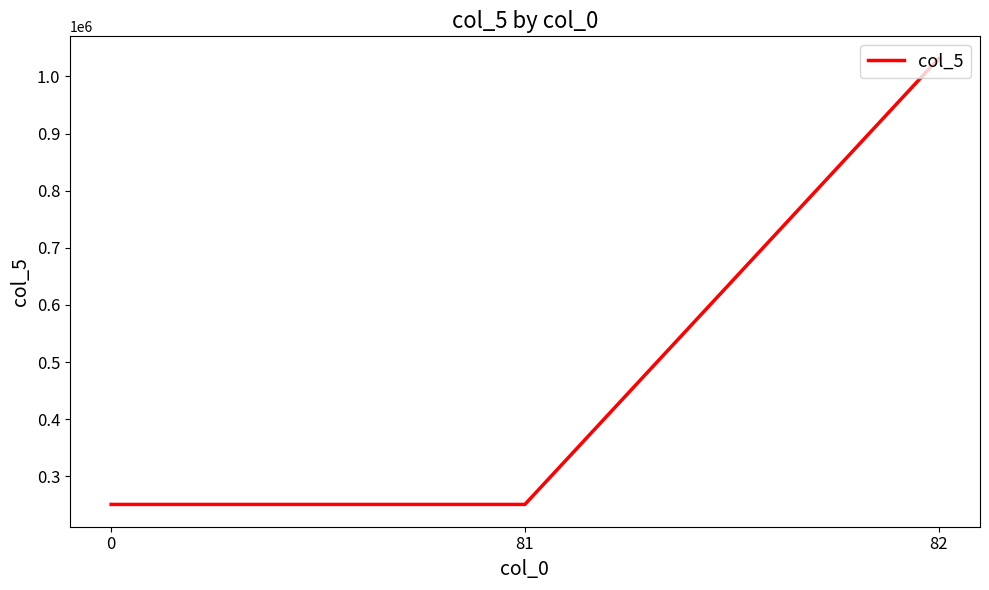

The value at 82 is 299414. True or false?

False